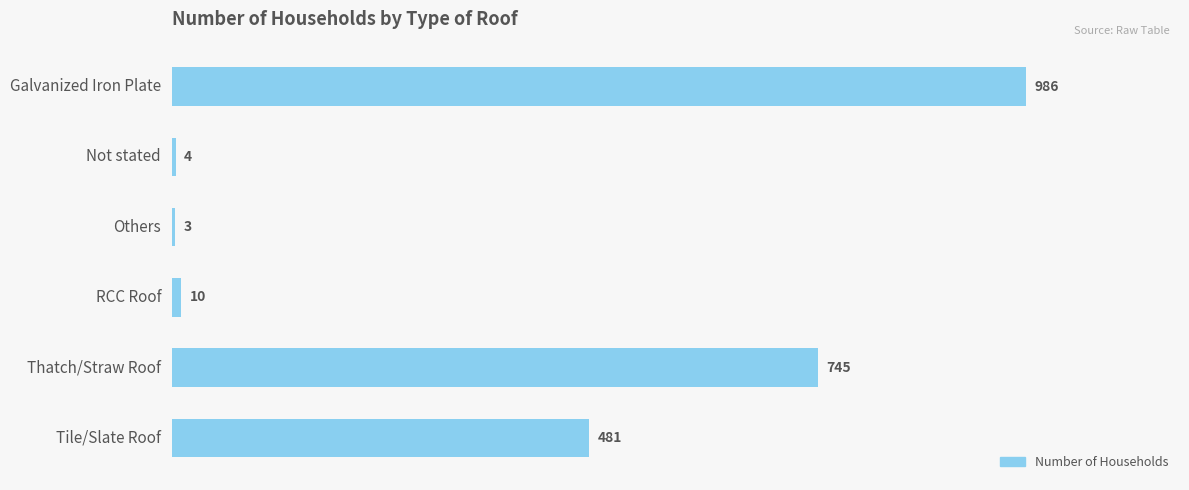

What is the greatest value displayed?

986